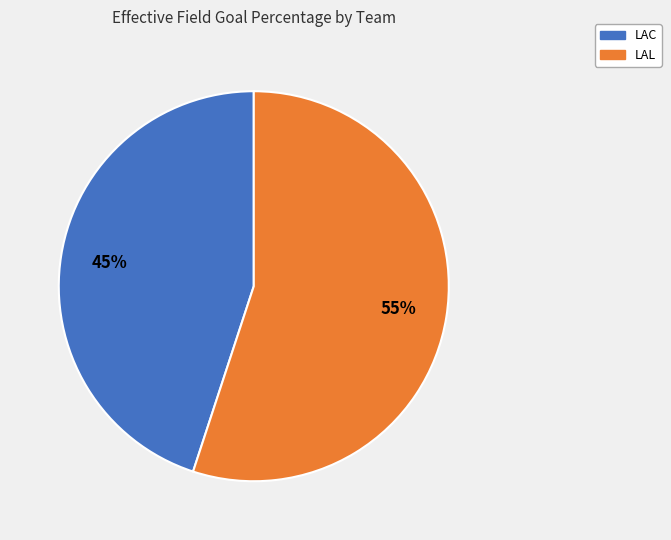

To the nearest percent, what is the average slice percentage?

50%